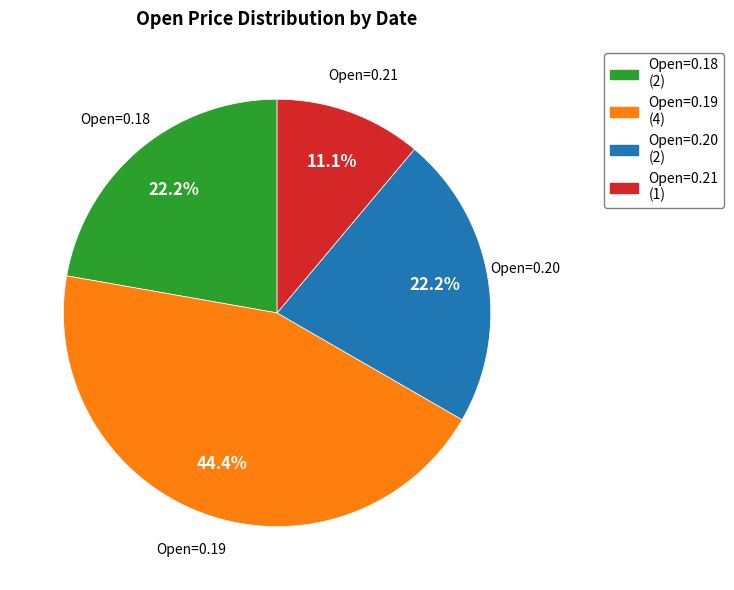

Is there any slice that represents more than half of the pie?

No